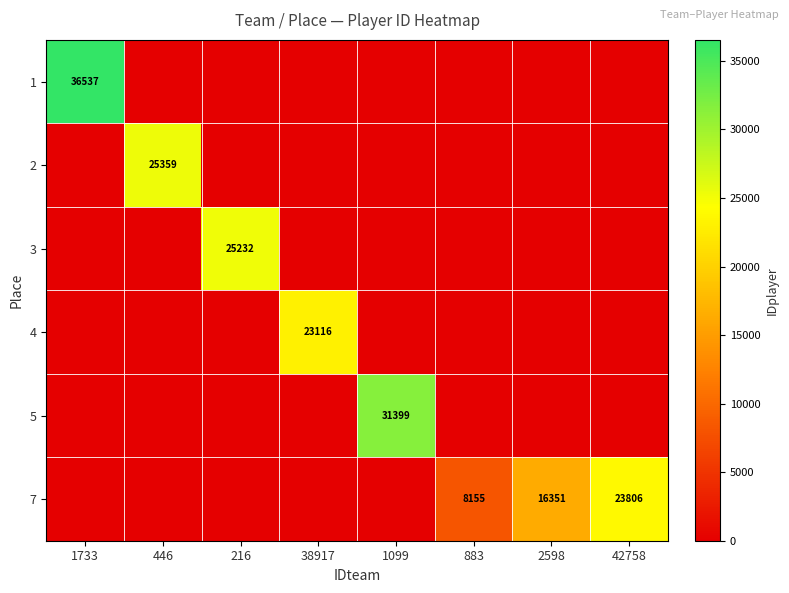

The value of 5 at 1099 is 31399. True or false?

True